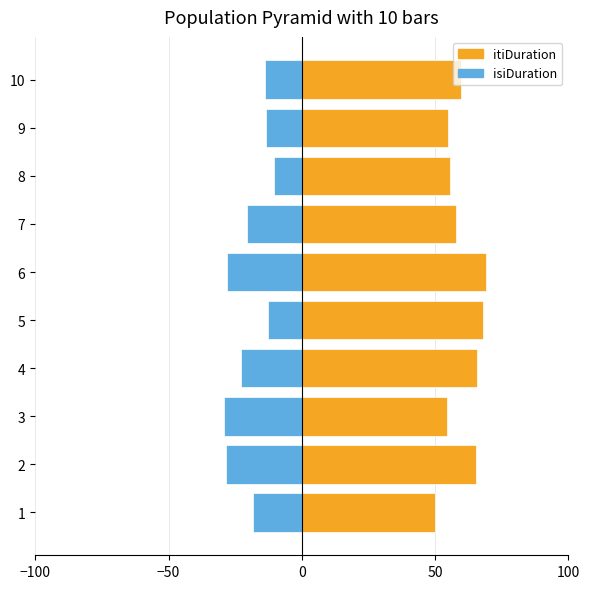

What is the difference between the second highest and second lowest values in the isiDuration series?

15.6